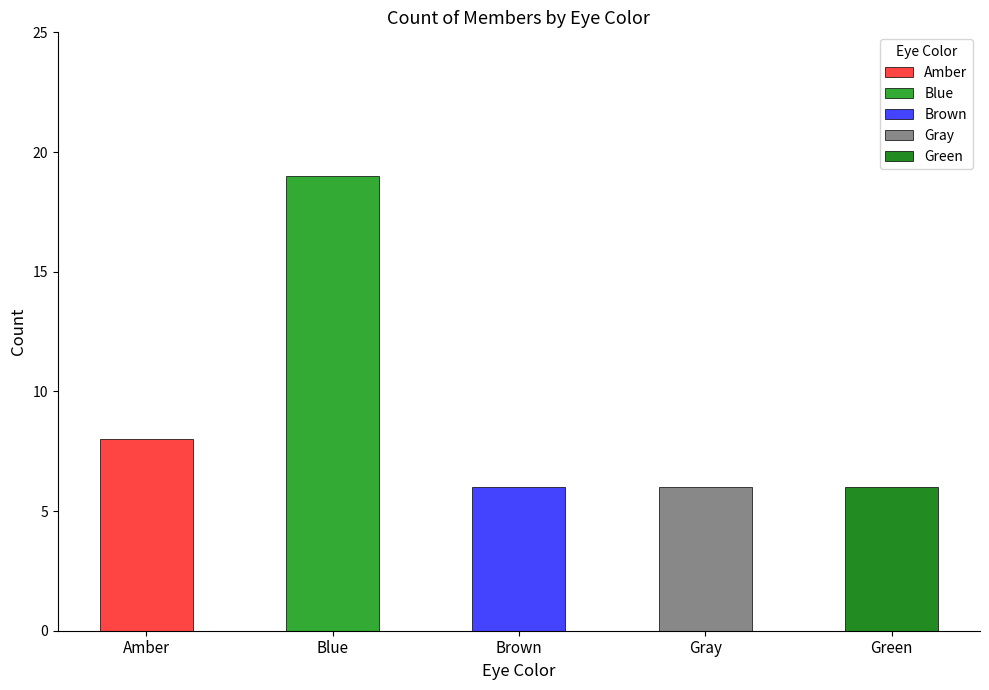

What is the approximate value at Brown?

6